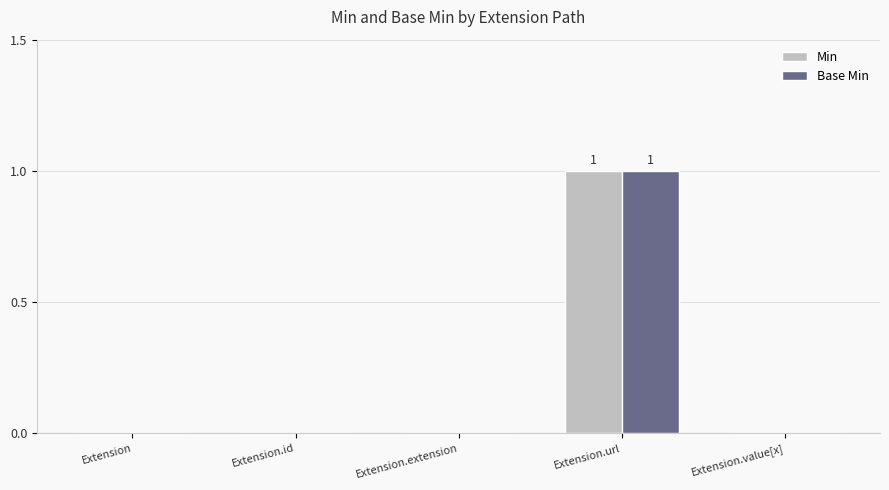

How many groups of bars are there?

5